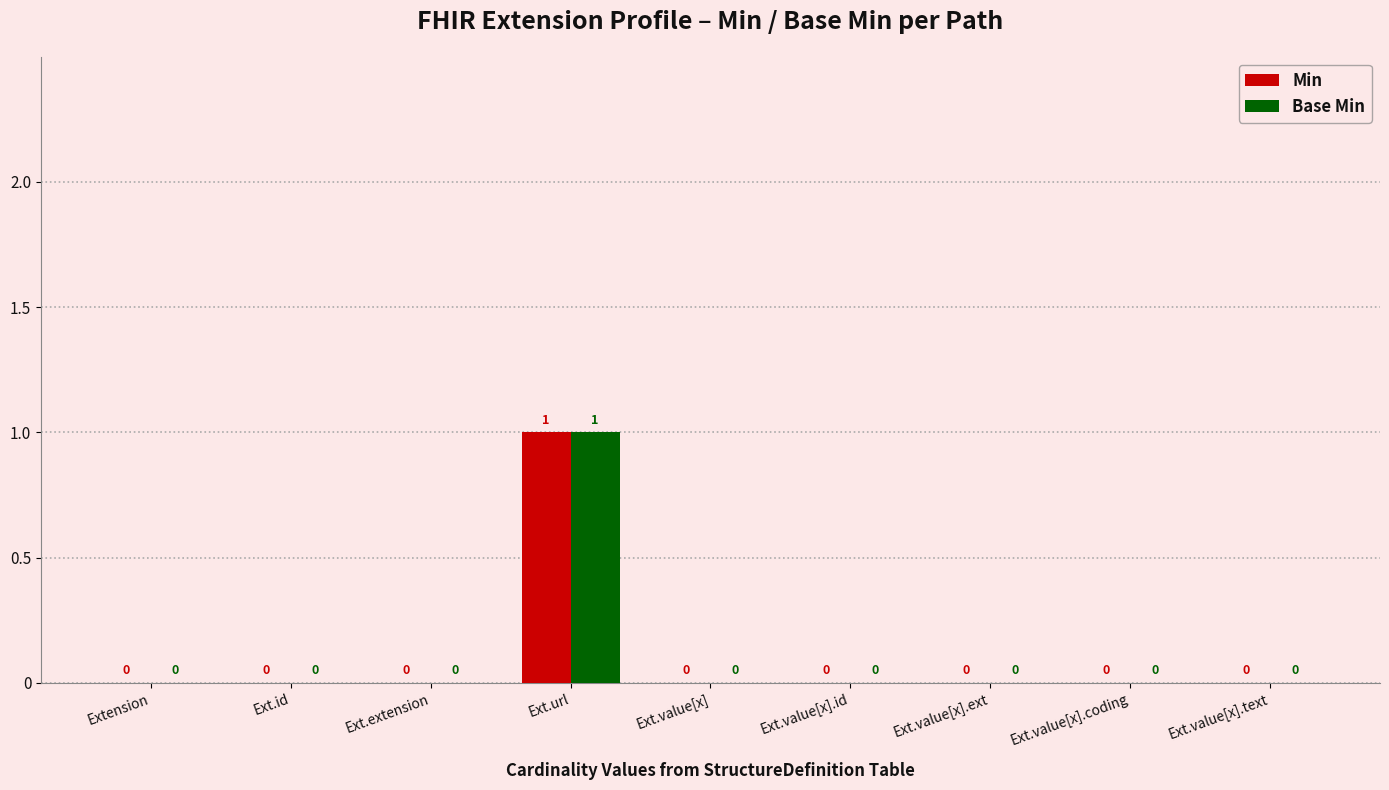

How many values in Min are above zero?

1